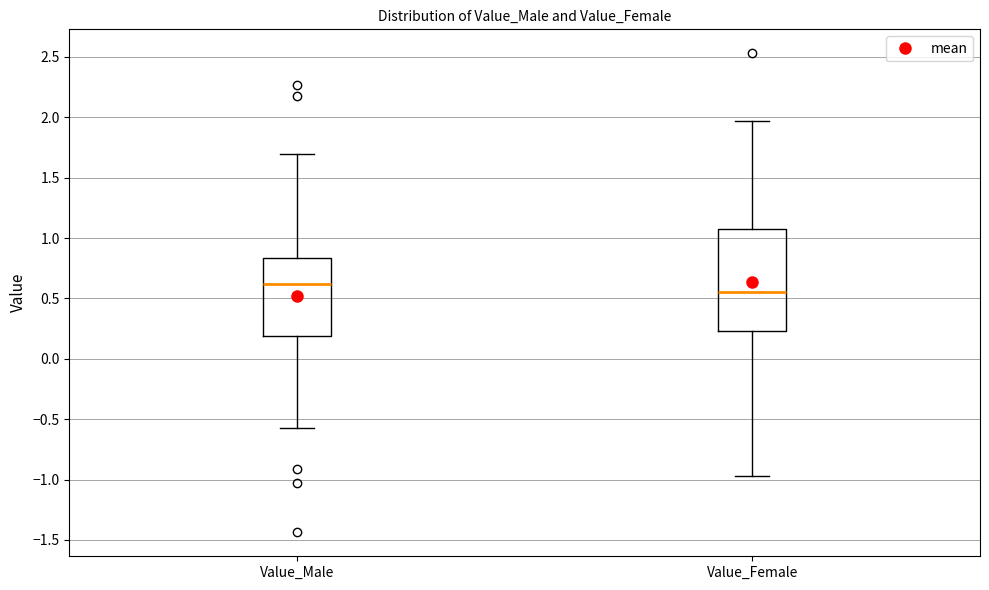

Which box is the tallest, from its lower edge to its upper edge?

Value_Female